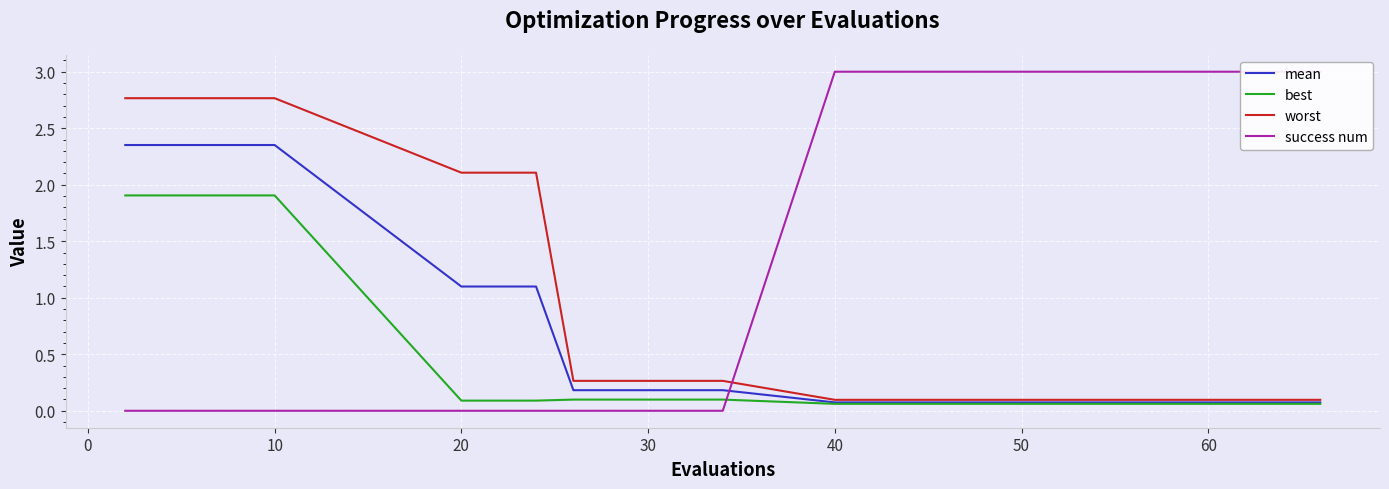

What is the total value across all series at 0?

7.0